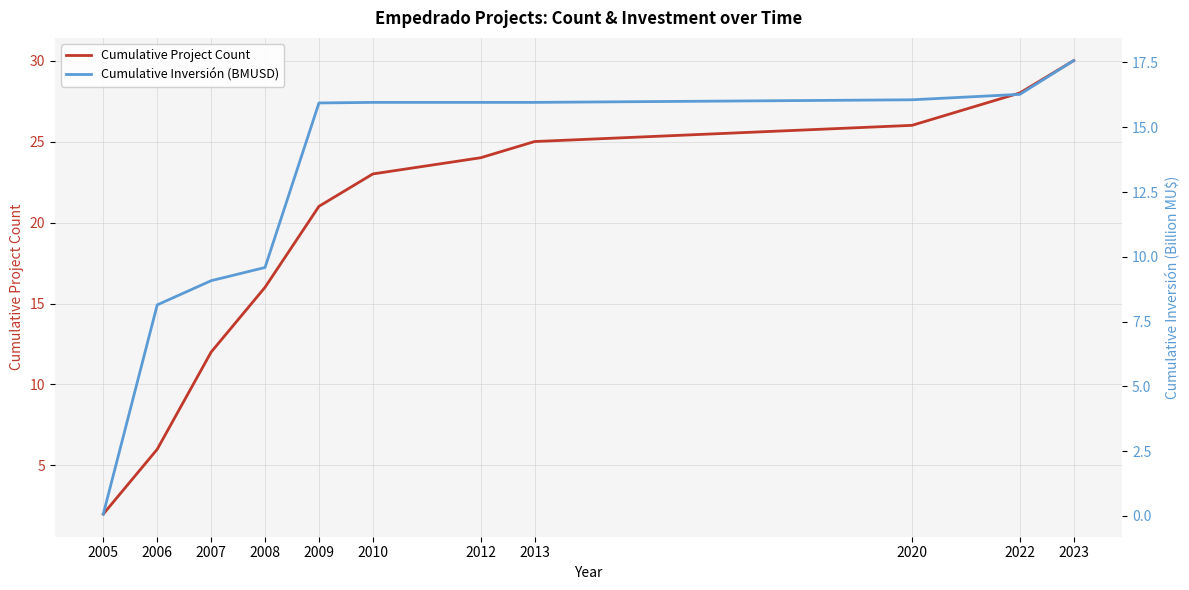

True or false: Cumulative Project Count has a value of 33.9 at 2010.

False